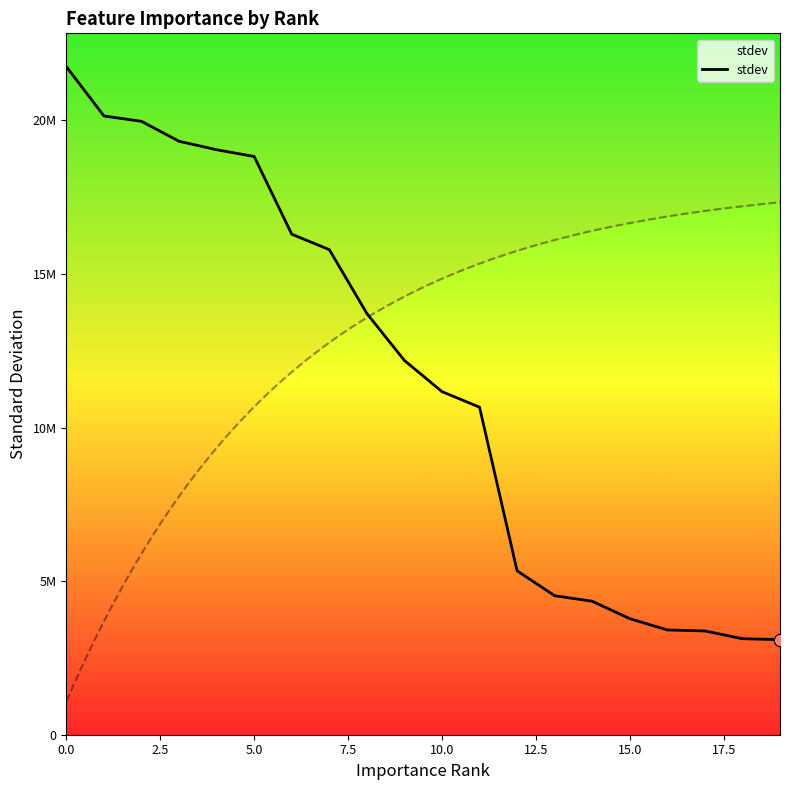

What is the ratio of the value at 15 to the value at 17?

1.1